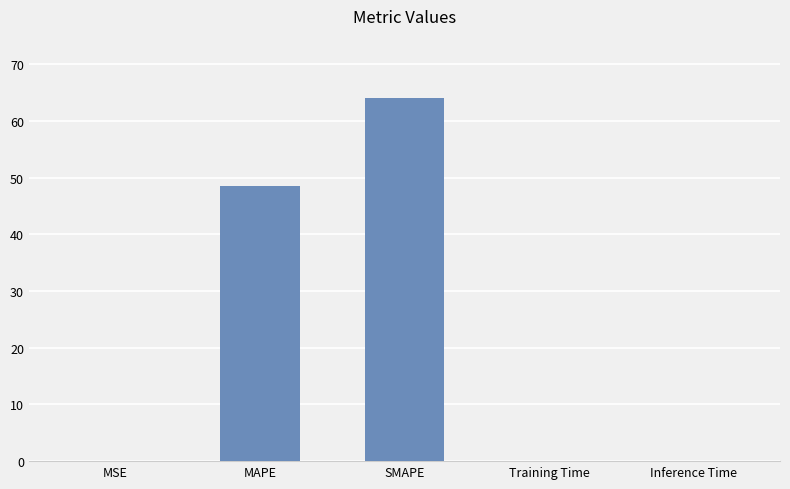

What is the change in value from MSE to Inference Time?

+0.1